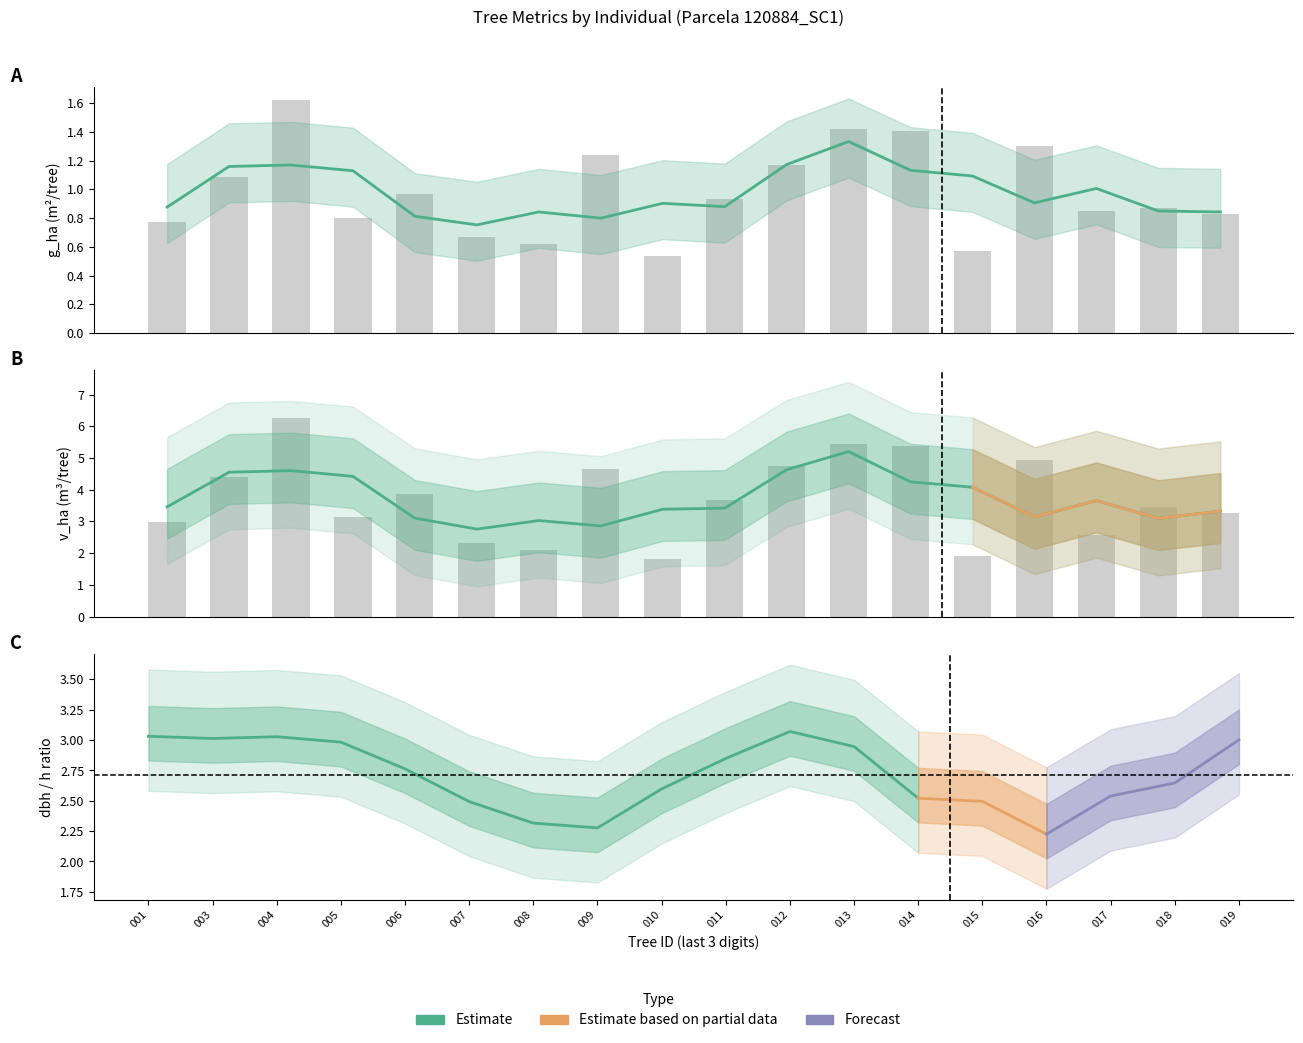

What is the sum of all g_ha values?

17.7